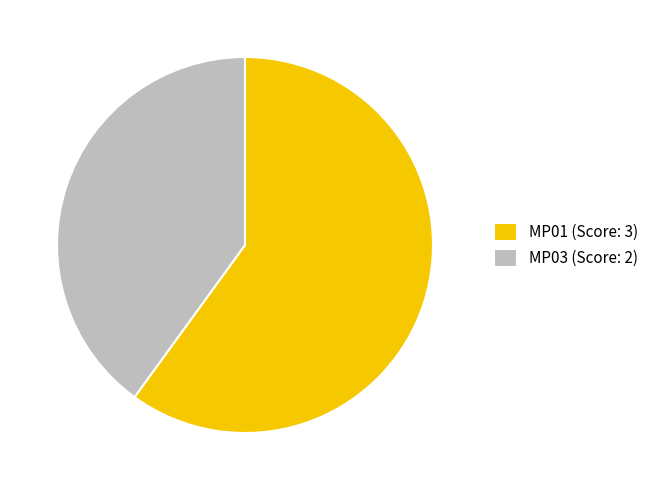

Does any single category account for the majority?

Yes